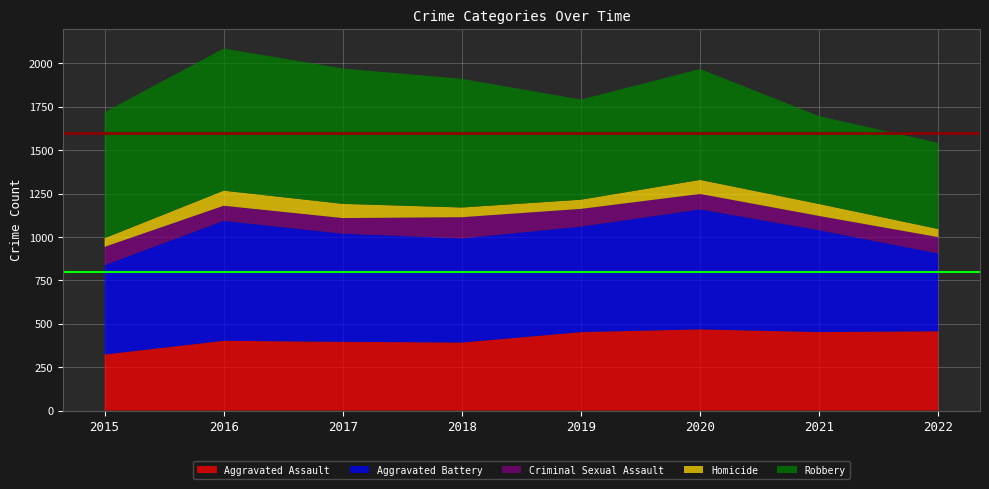

Reading right to left, what are all the values shown in this chart?

Aggravated Assault: 457	452	468	452	392	396	402	323
Aggravated Battery: 448	587	691	608	600	623	691	515
Criminal Sexual Assault: 94	82	89	102	122	90	87	105
Homicide: 47	69	81	53	56	82	87	50
Robbery: 496	506	639	577	741	780	819	726